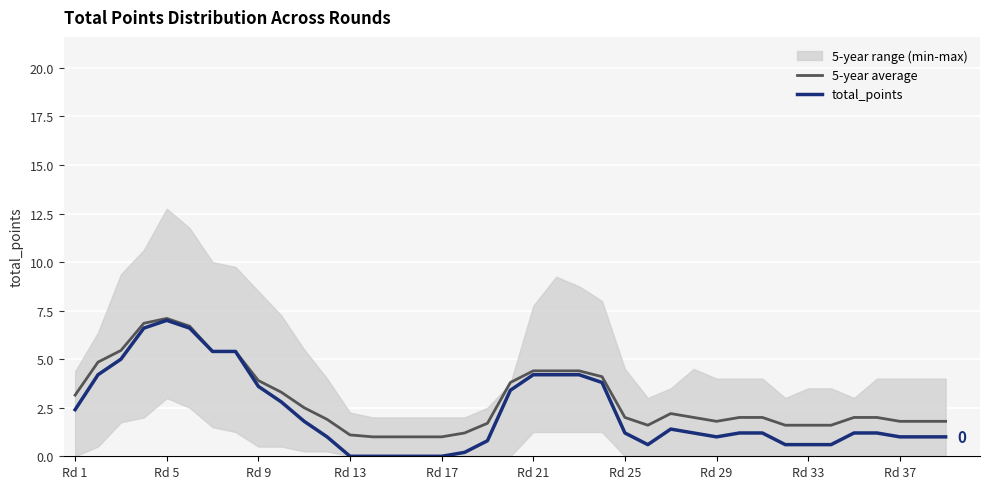

What is the highest value of the total_points series?

7.0